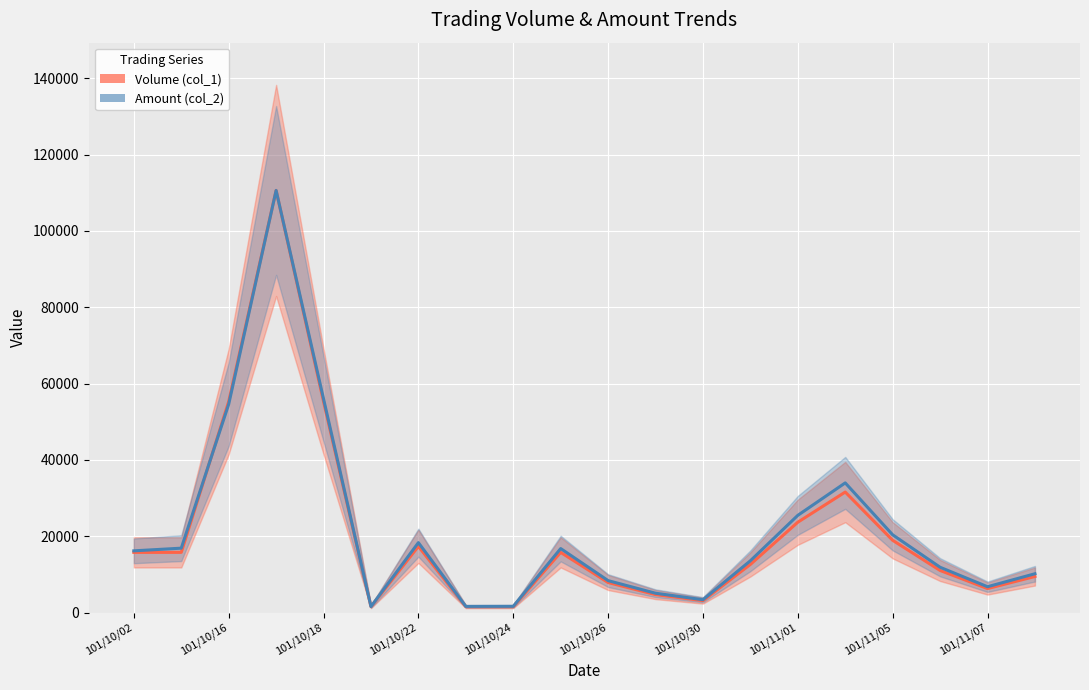

Reading left to right, what are all the values shown in this chart?

Volume (col_1): 15800	15800	55300	110600	55300	1580	17380	1580	1580	15800	7900	4740	3160	12640	23700	31600	18960	11060	6320	9480
Amount (col_2): 16200	16900	54600	110600	56000	1600	18350	1650	1670	16800	8400	5100	3400	13600	25500	34000	20400	11900	6800	10200